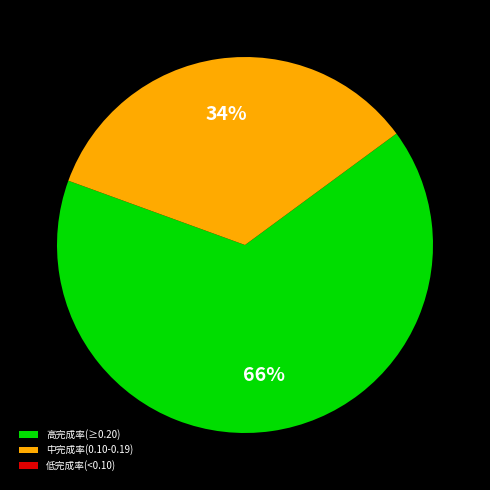

To the nearest percent, what is the average slice percentage?

33%